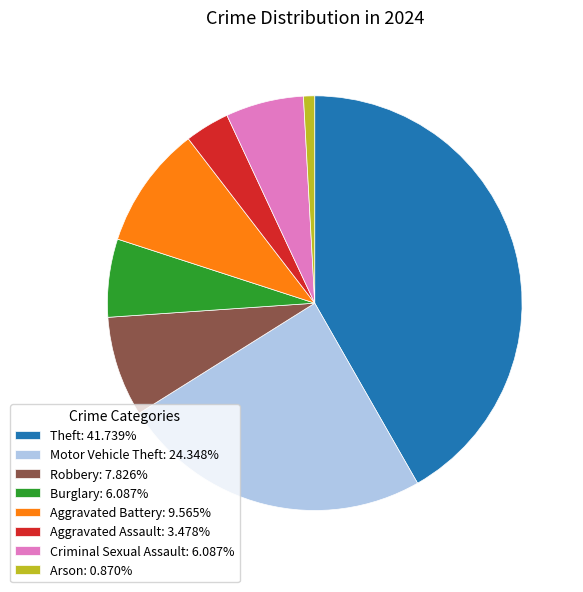

What is the ratio of the value at Burglary to the value at Robbery?

0.8